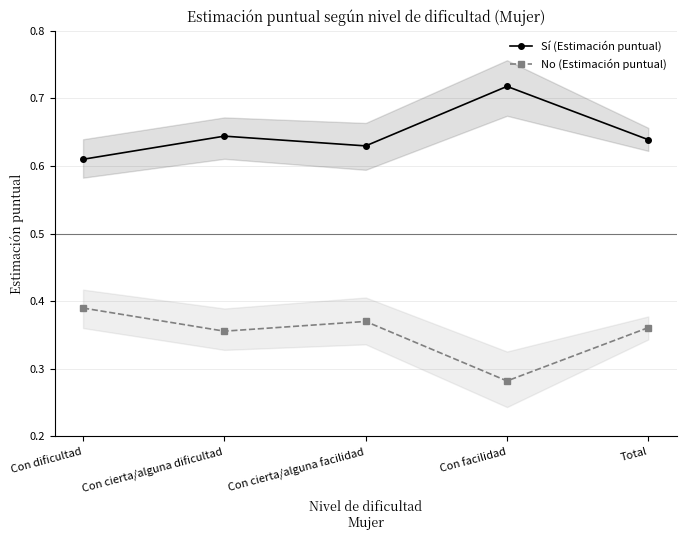

Reading left to right, transcribe all the data shown in this chart.

Sí (Estimación puntual): Con dificultad=0.6	Con cierta/alguna dificultad=0.6	Con cierta/alguna facilidad=0.6	Con facilidad=0.7	Total=0.6
No (Estimación puntual): Con dificultad=0.4	Con cierta/alguna dificultad=0.4	Con cierta/alguna facilidad=0.4	Con facilidad=0.3	Total=0.4